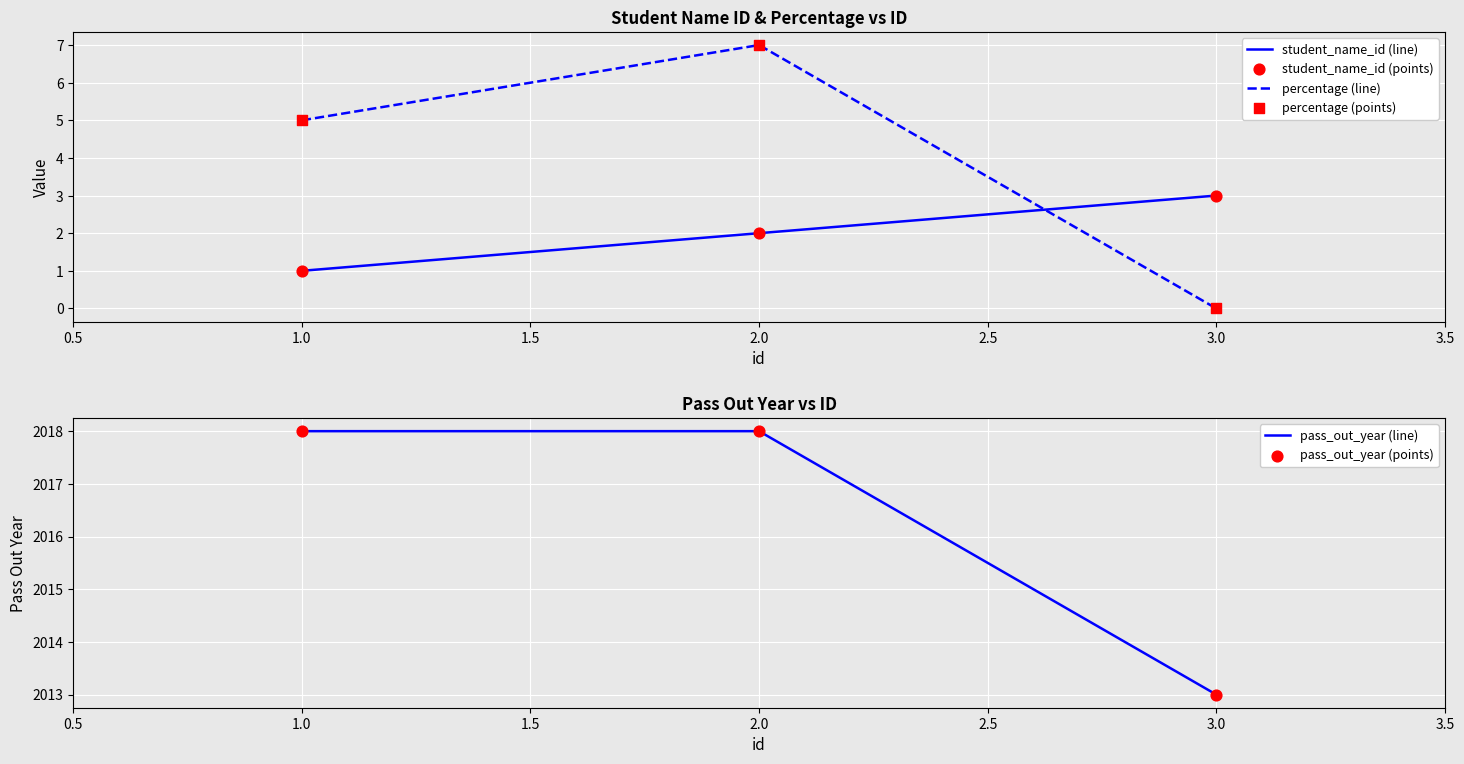

Which series has the largest Y range (max minus min)?

percentage (line)